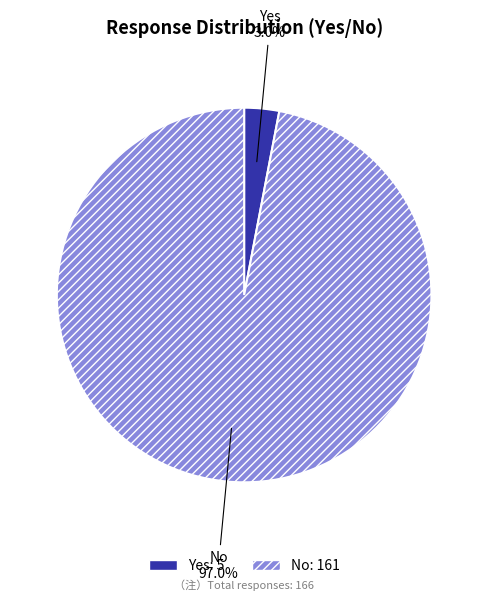

What percentage is the No slice, to the nearest percent?

97%